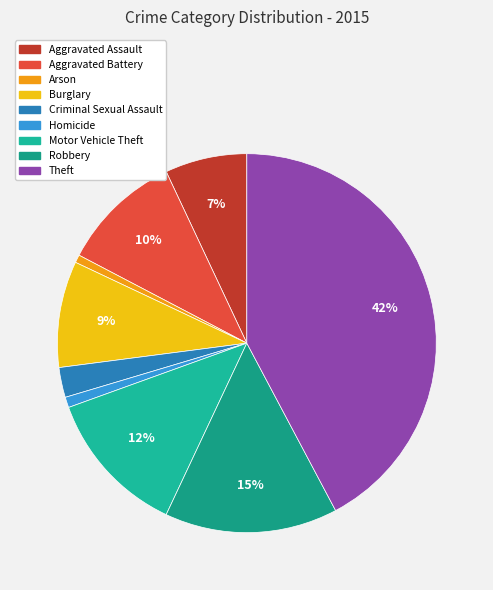

Combined, do Arson and Robbery account for over 50%?

No